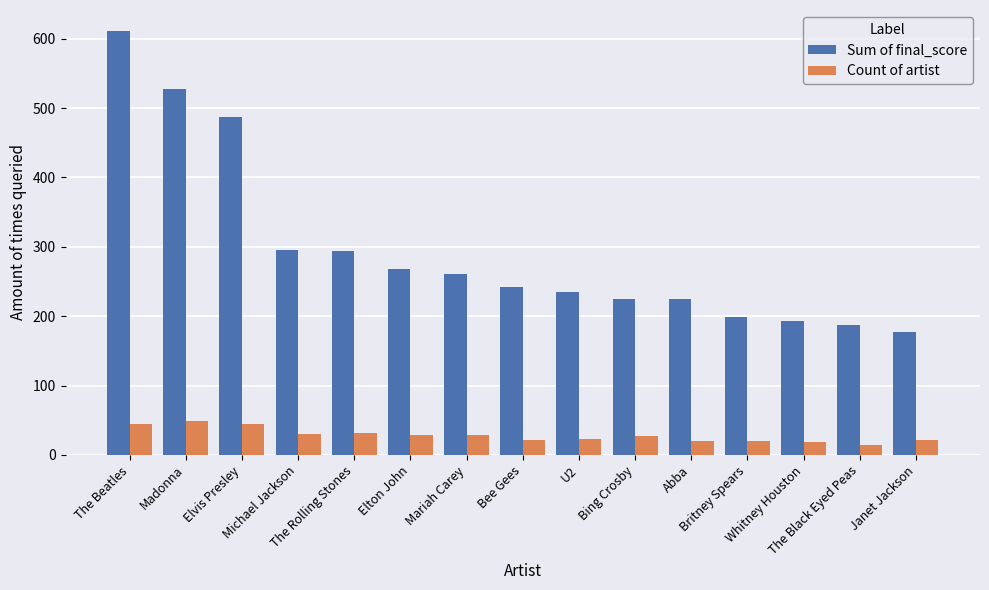

At how many categories does at least one series exceed 140?

15